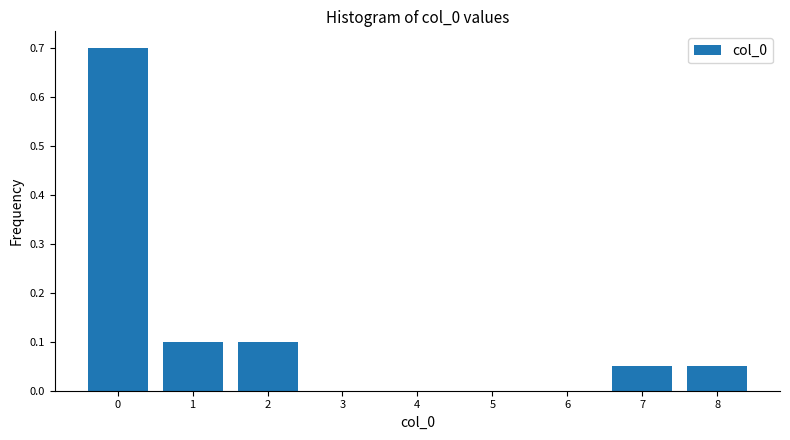

What is the sum of all values?

1.0